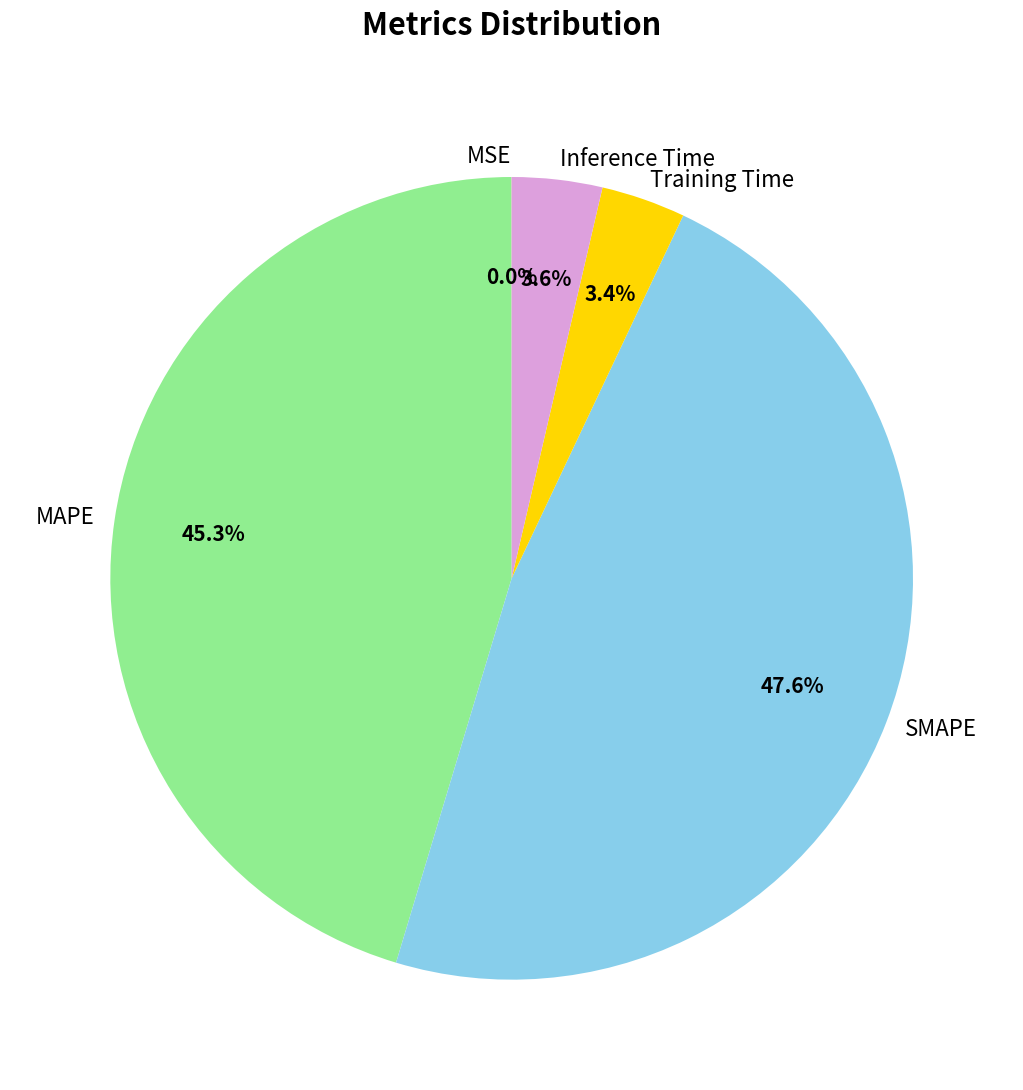

Between MAPE and SMAPE, which is larger?

SMAPE